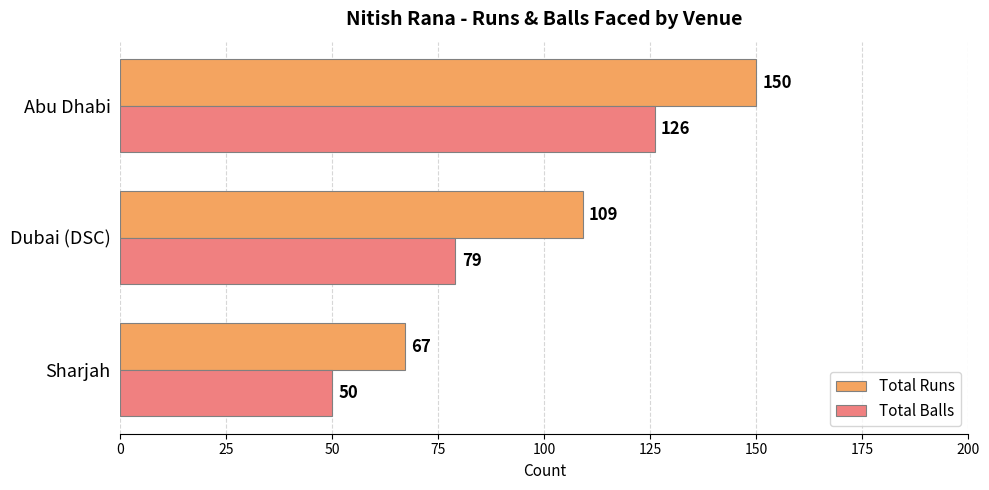

The value of Total Balls at Abu Dhabi is 126. True or false?

True